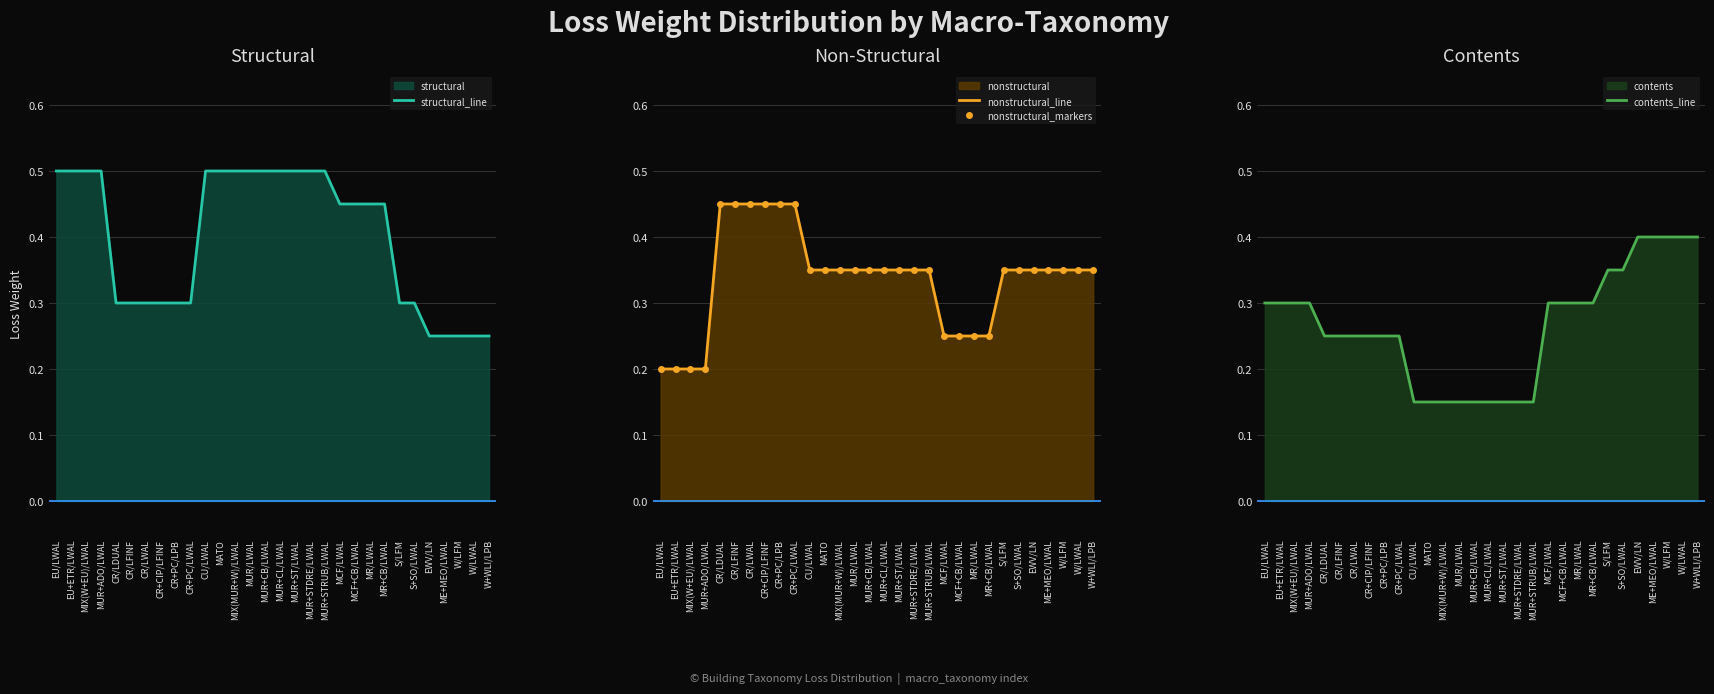

Reading left to right, list all the values displayed in this chart.

structural_line: 0.5	0.5	0.5	0.5	0.3	0.3	0.3	0.3	0.3	0.3	0.5	0.5	0.5	0.5	0.5	0.5	0.5	0.5	0.5	0.5	0.5	0.5	0.5	0.3	0.3	0.2	0.2	0.2	0.2	0.2
nonstructural_line: 0.2	0.2	0.2	0.2	0.5	0.5	0.5	0.5	0.5	0.5	0.3	0.3	0.3	0.3	0.3	0.3	0.3	0.3	0.3	0.2	0.2	0.2	0.2	0.3	0.3	0.3	0.3	0.3	0.3	0.3
nonstructural_markers: 0.2	0.2	0.2	0.2	0.5	0.5	0.5	0.5	0.5	0.5	0.3	0.3	0.3	0.3	0.3	0.3	0.3	0.3	0.3	0.2	0.2	0.2	0.2	0.3	0.3	0.3	0.3	0.3	0.3	0.3
contents_line: 0.3	0.3	0.3	0.3	0.2	0.2	0.2	0.2	0.2	0.2	0.1	0.1	0.1	0.1	0.1	0.1	0.1	0.1	0.1	0.3	0.3	0.3	0.3	0.3	0.3	0.4	0.4	0.4	0.4	0.4